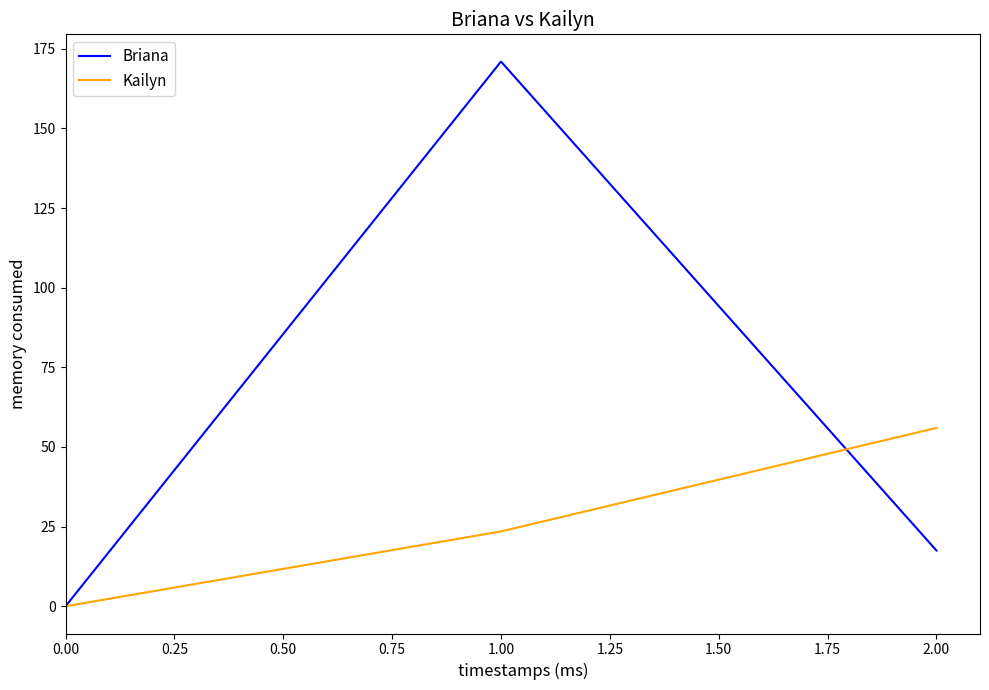

Rank the categories by Briana value from lowest to highest.

0.00, 2.00, 1.00